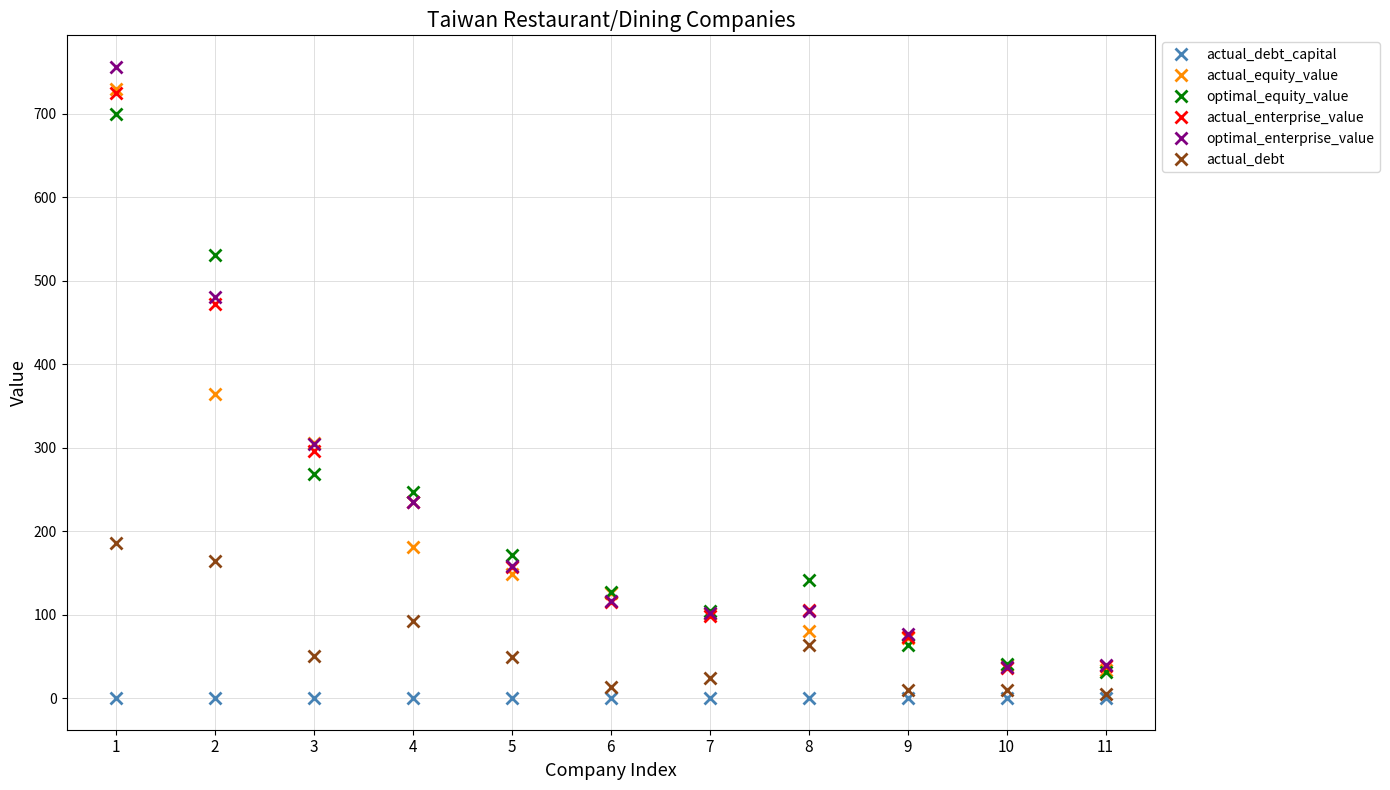

True or false: actual_equity_value and actual_debt_capital cross at least once.

False